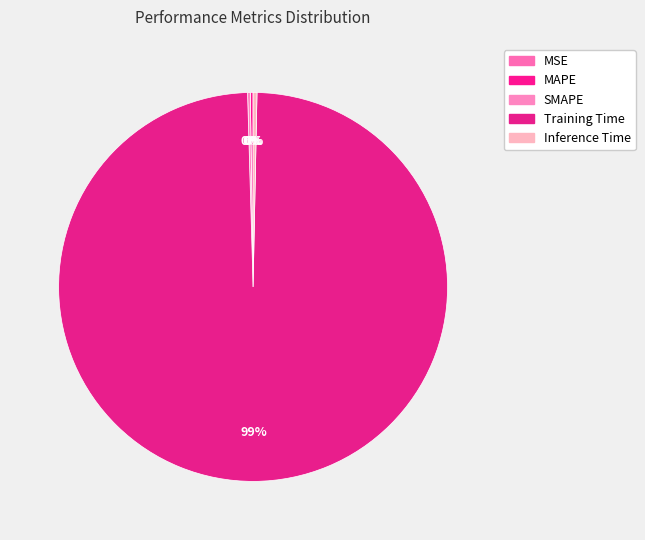

Is it true that Training Time is 99% of the pie?

True